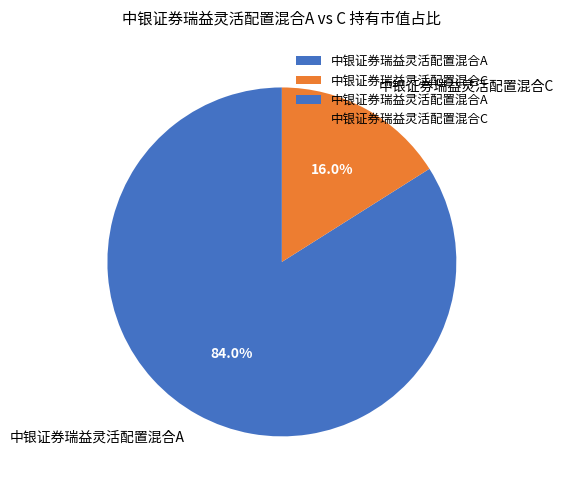

Rank the categories by value from lowest to highest.

中银证券瑞益灵活配置混合C, 中银证券瑞益灵活配置混合A